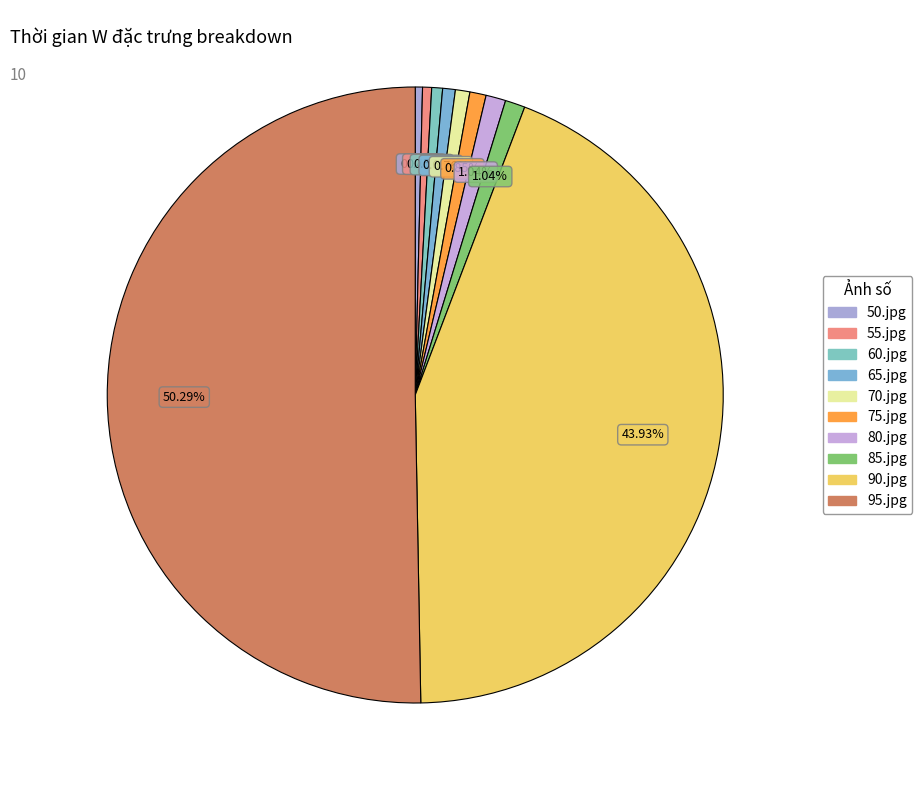

Which category has the smallest portion of the pie?

50.jpg